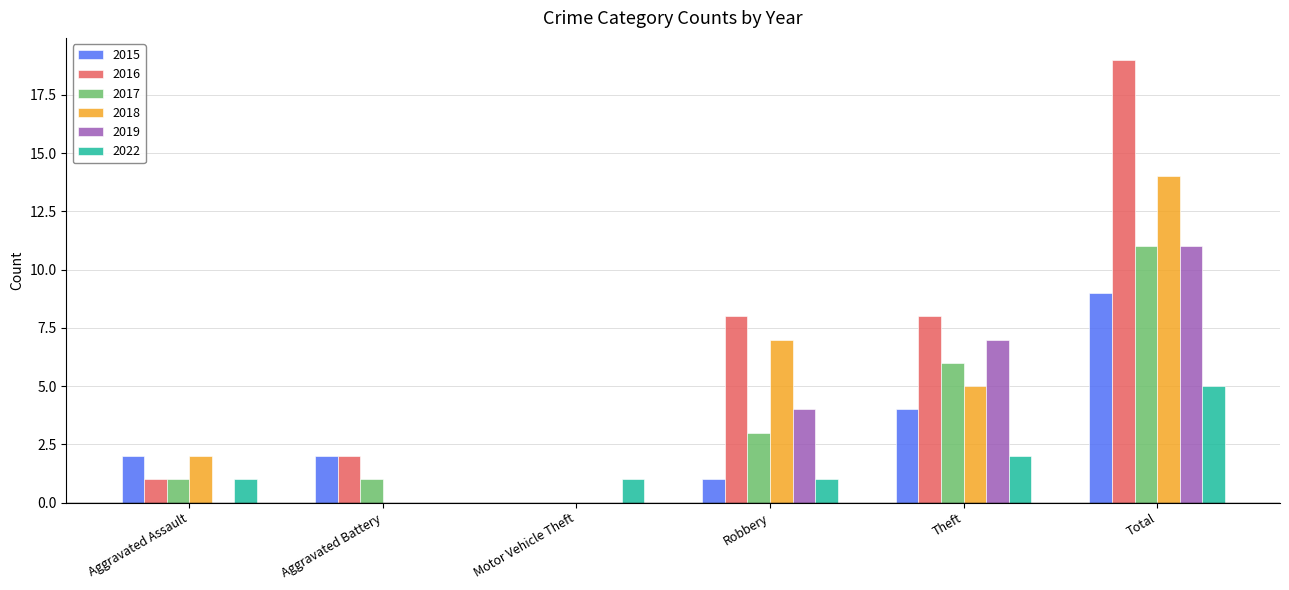

What is the greatest value displayed?

19